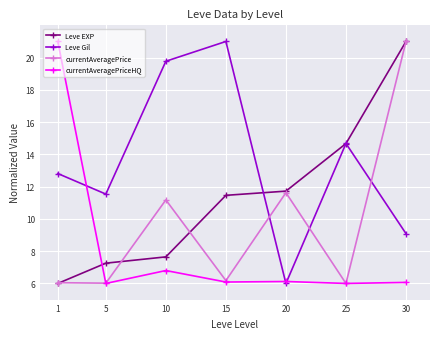

Which series changed the most between 10 and 30?

Leve EXP